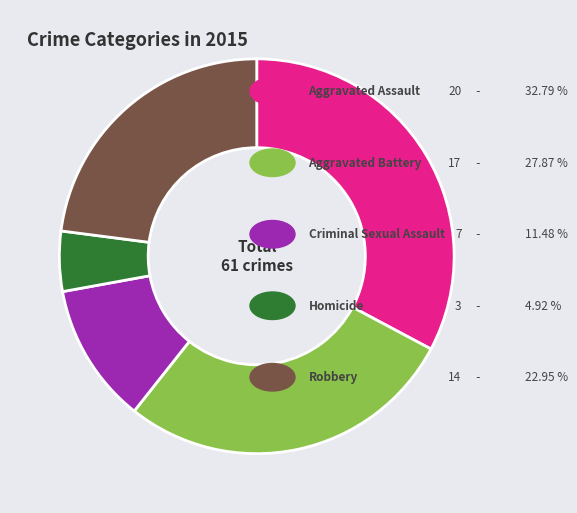

Is there a majority slice in this chart?

No